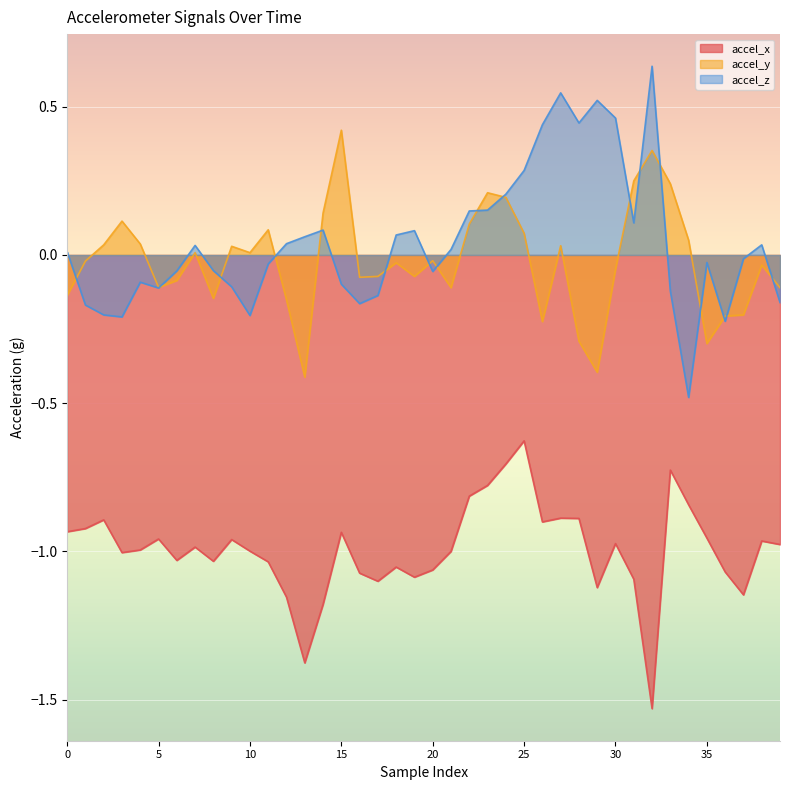

The value of accel_z at 16 is -0.2. True or false?

True